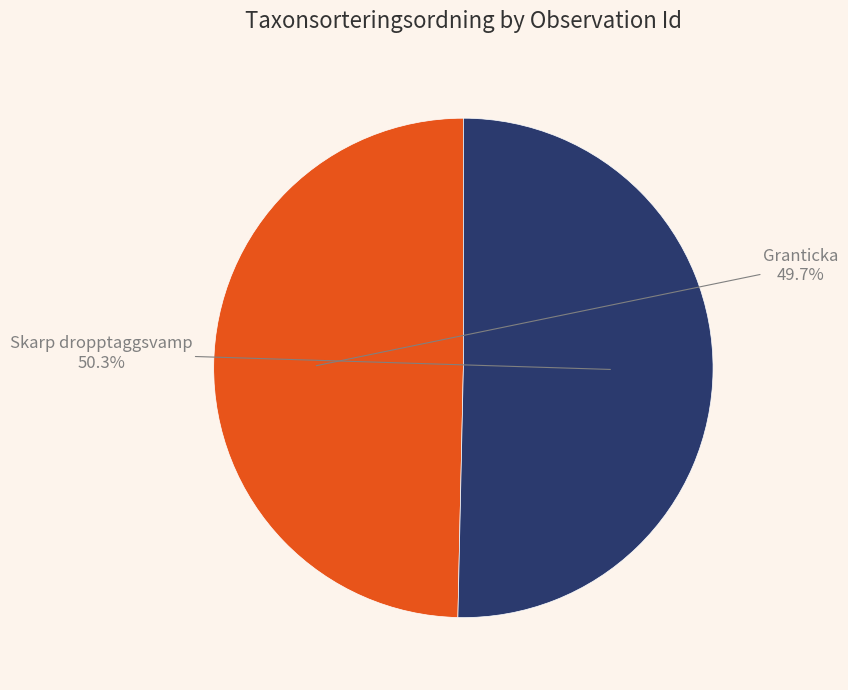

Count the number of slices in the pie.

2